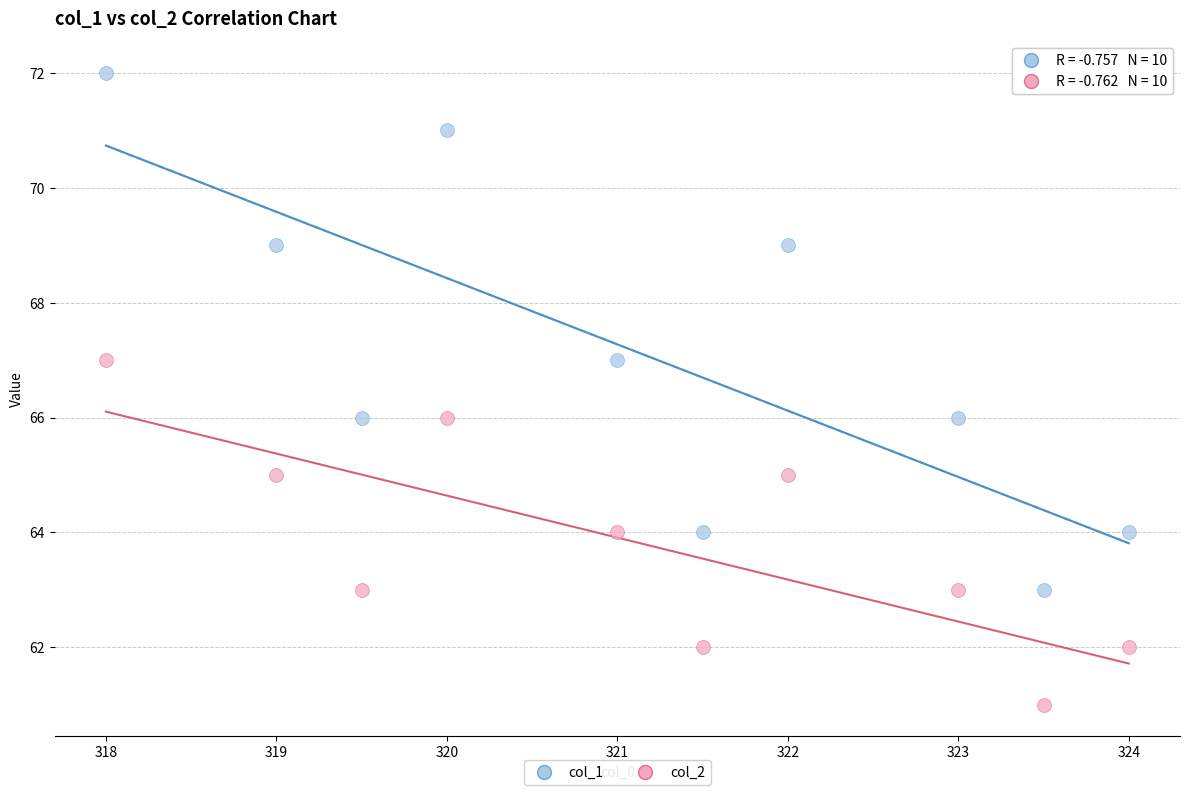

Which series has the widest spread of Y values?

col_1